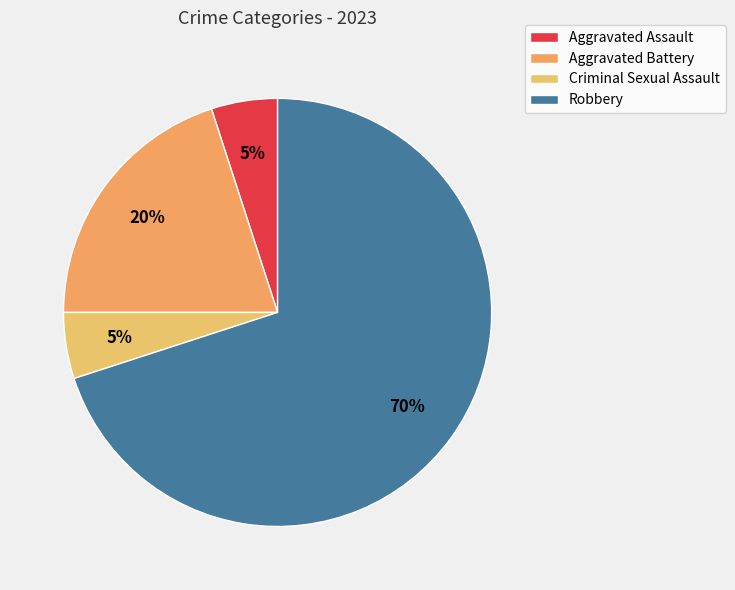

To the nearest percent, what is the difference between the Aggravated Battery and Criminal Sexual Assault slice percentages?

15%